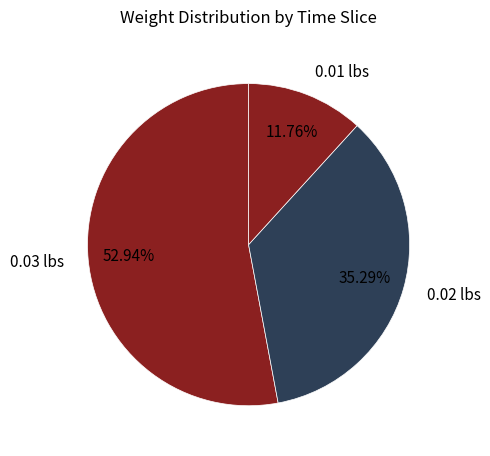

What is the majority slice?

0.03 lbs